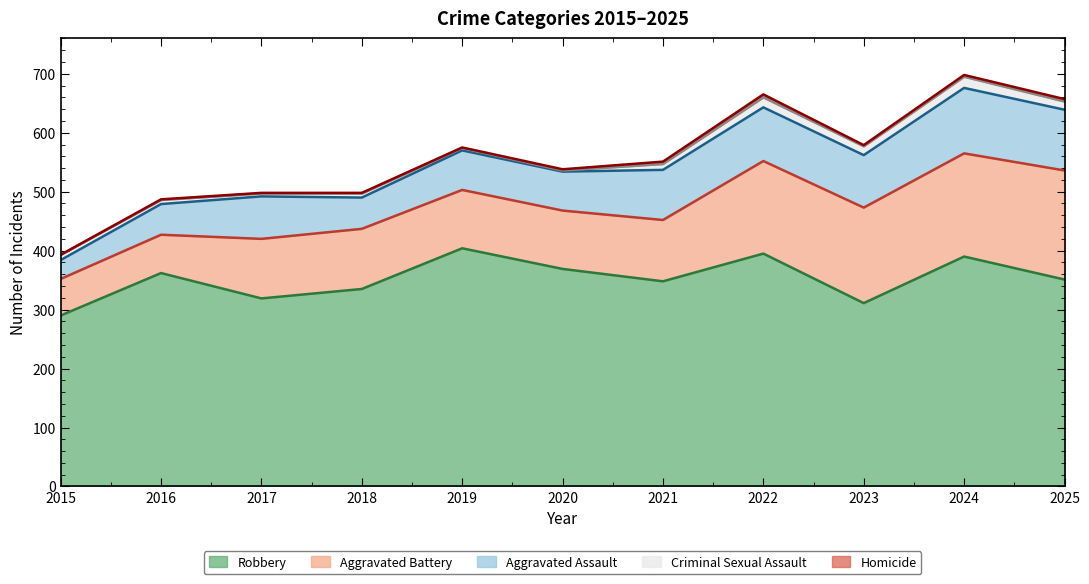

What is the value of the Robbery point at the 10th from the left?

390